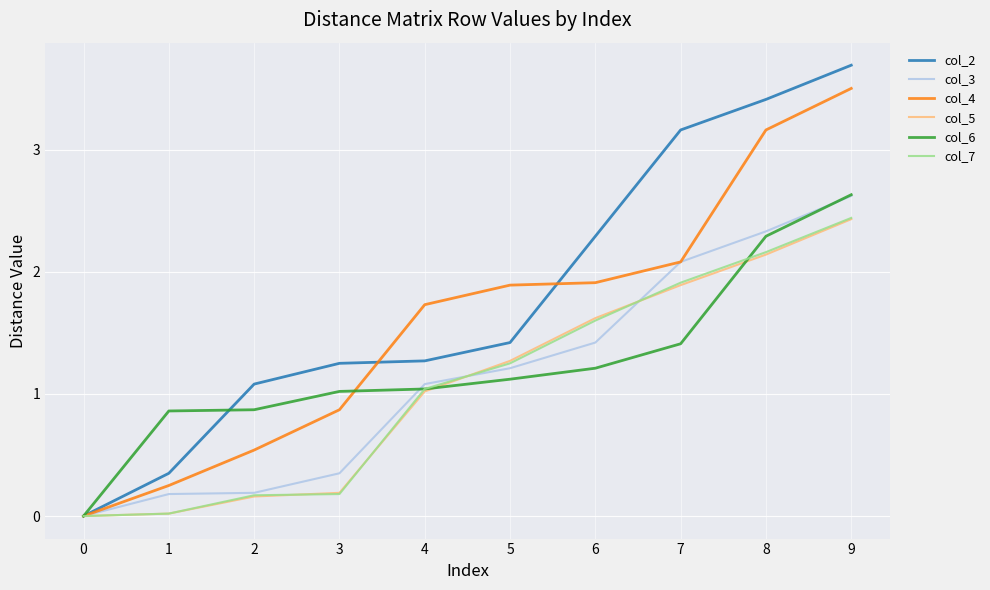

What is the difference between the highest and lowest values at 8?

1.3